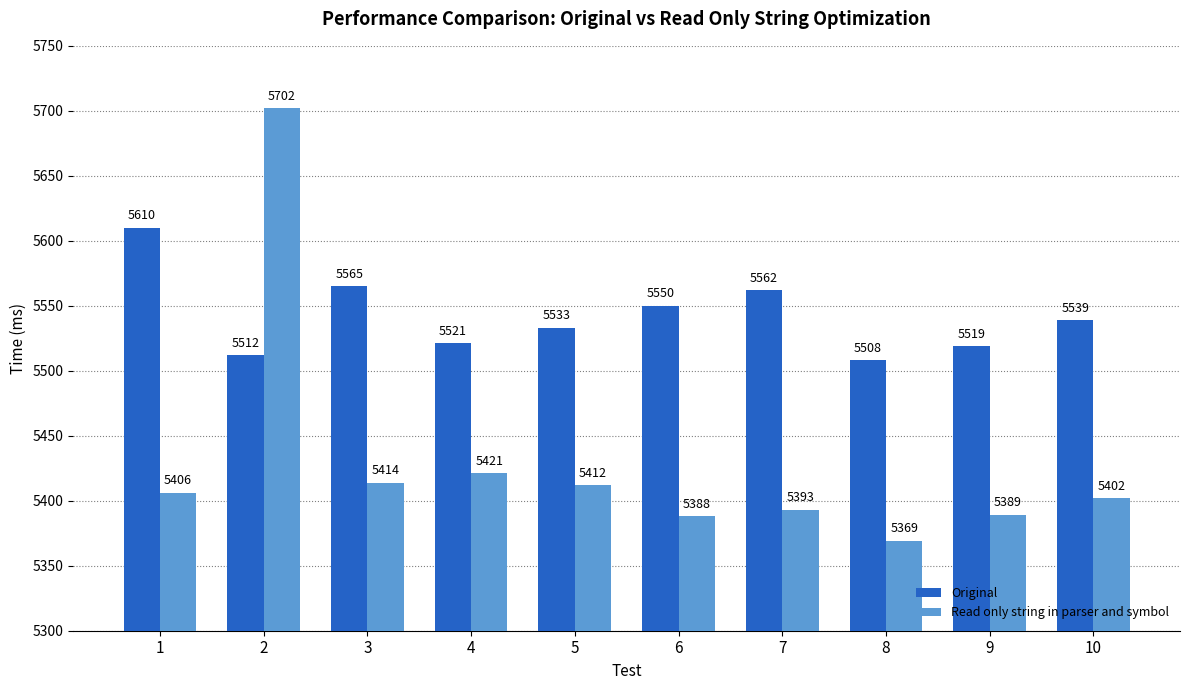

What is the total value across all series at 9?

10908